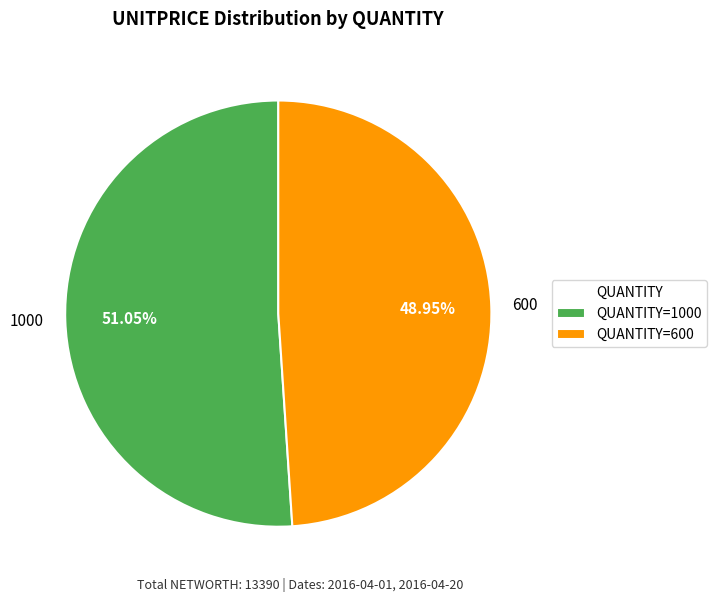

How much of the chart is everything except 1000?

48.9%